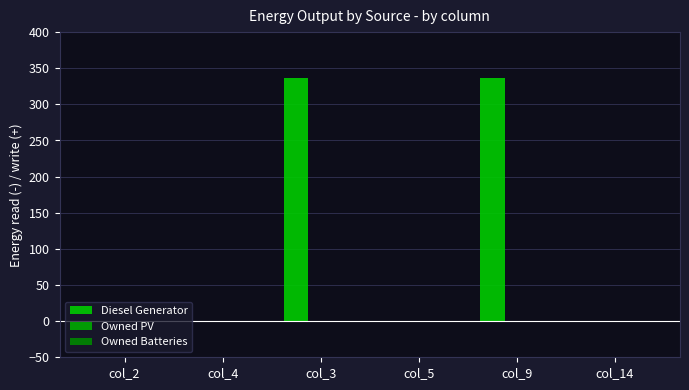

Between col_5 and col_9, which is larger?

col_9